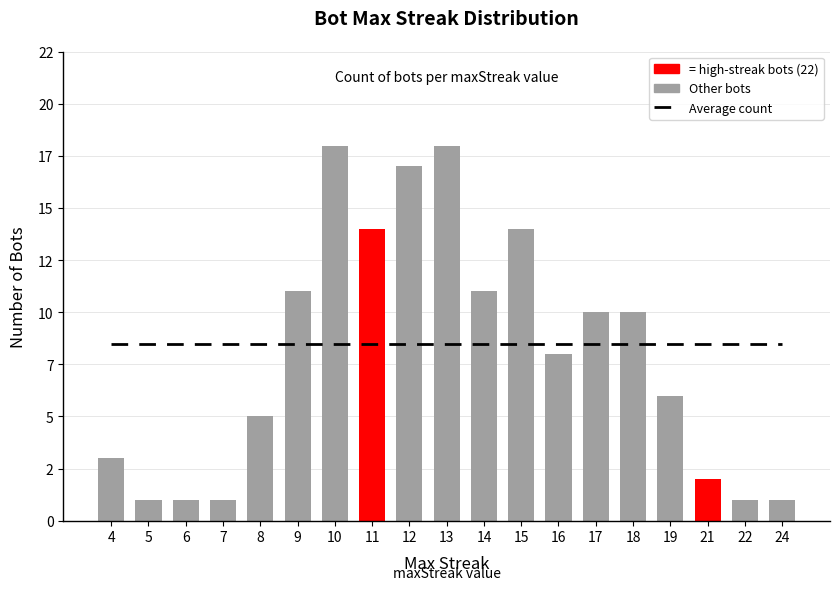

What is the difference between the highest and lowest values at 6?

7.5